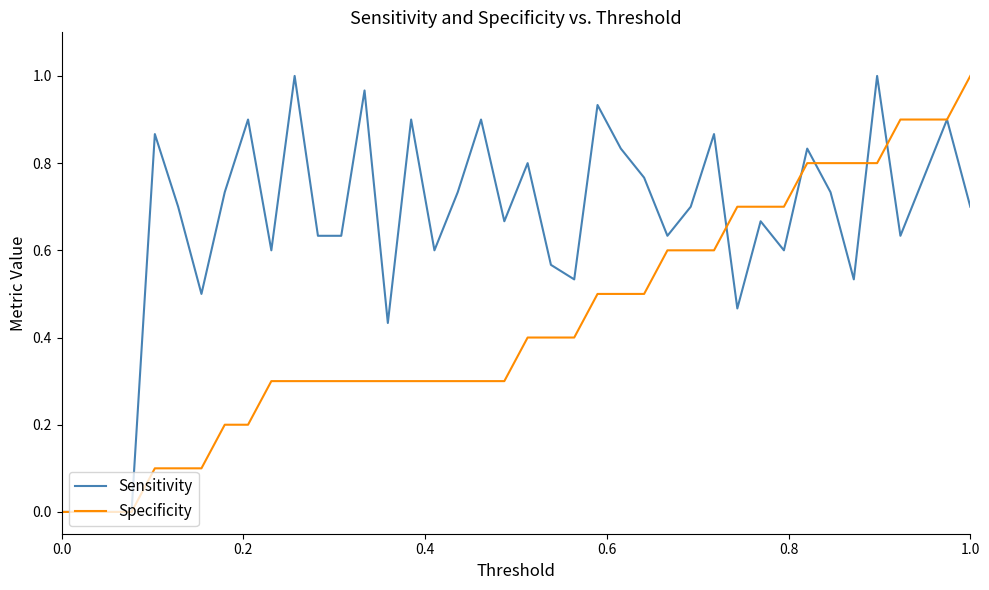

Rank the series by their average value, from highest to lowest.

Sensitivity, Specificity